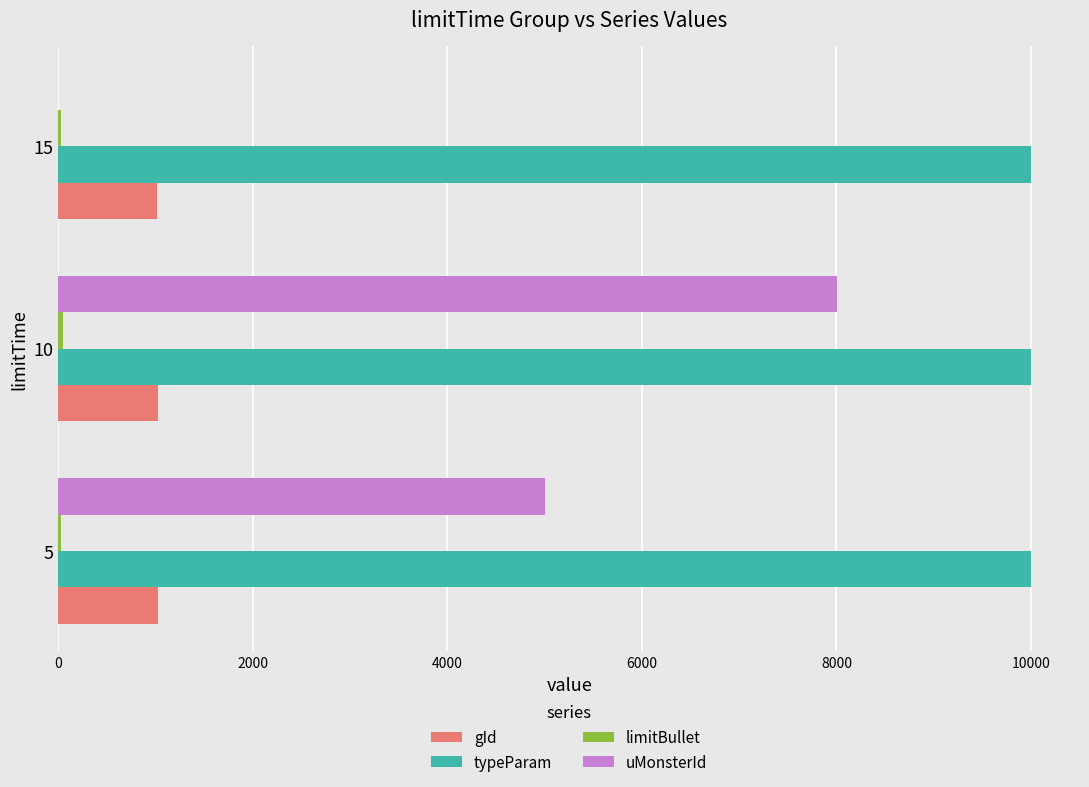

At which category is the sum across all series the highest?

10